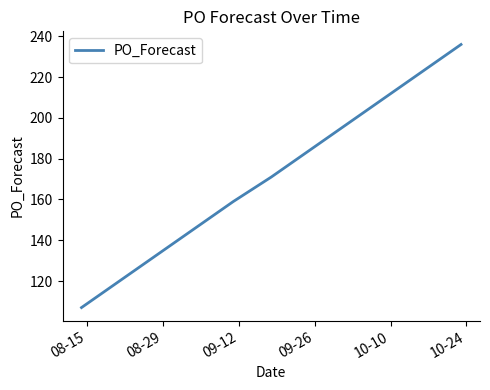

What is the difference between the maximum and minimum values?

129